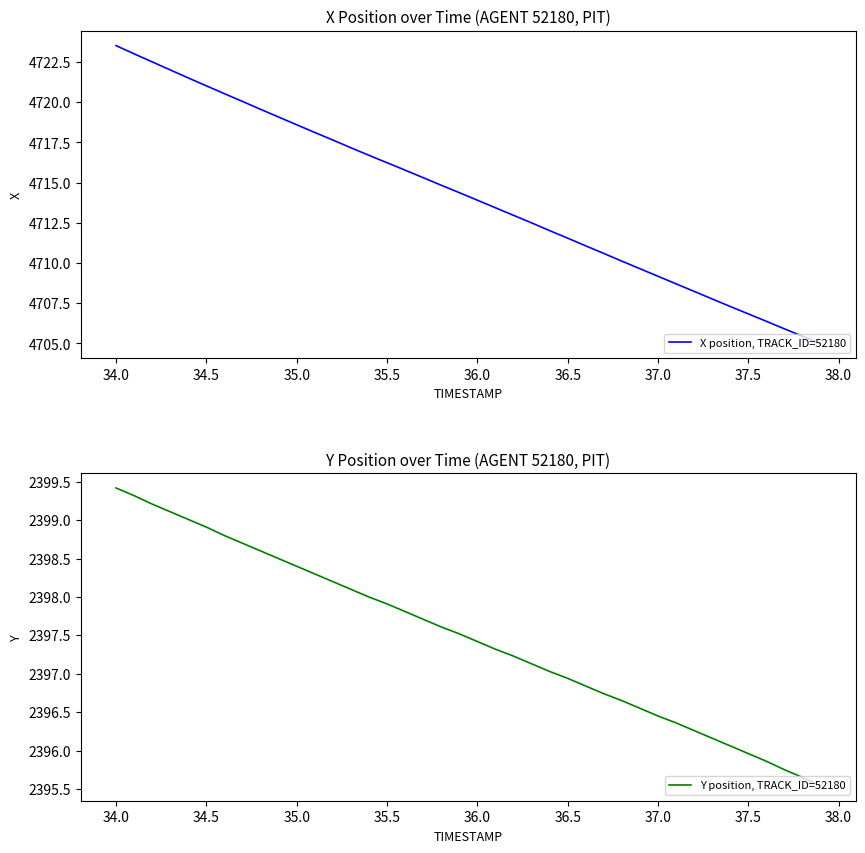

The X position, TRACK_ID=52180 series shows 4718.6 at 35.0. True or false?

True